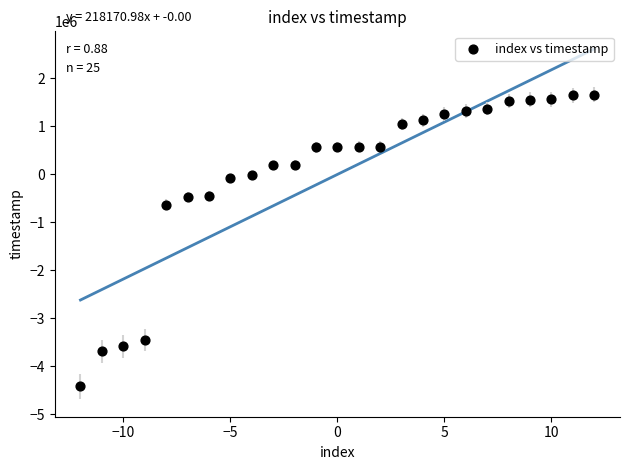

What is the range of Y values (max minus min)?

6079458.0